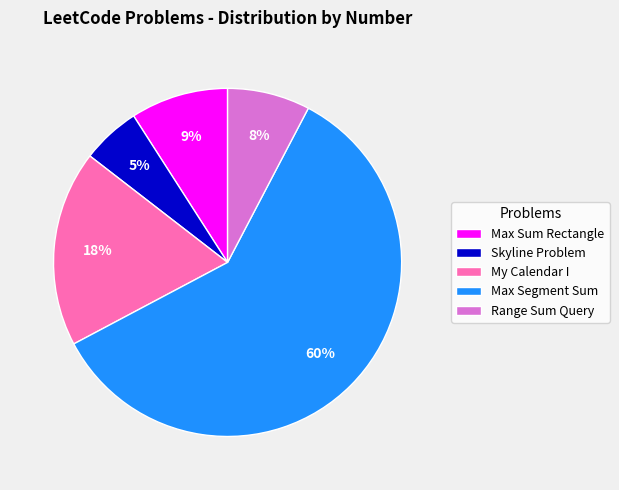

Which slice is the smallest?

Skyline Problem